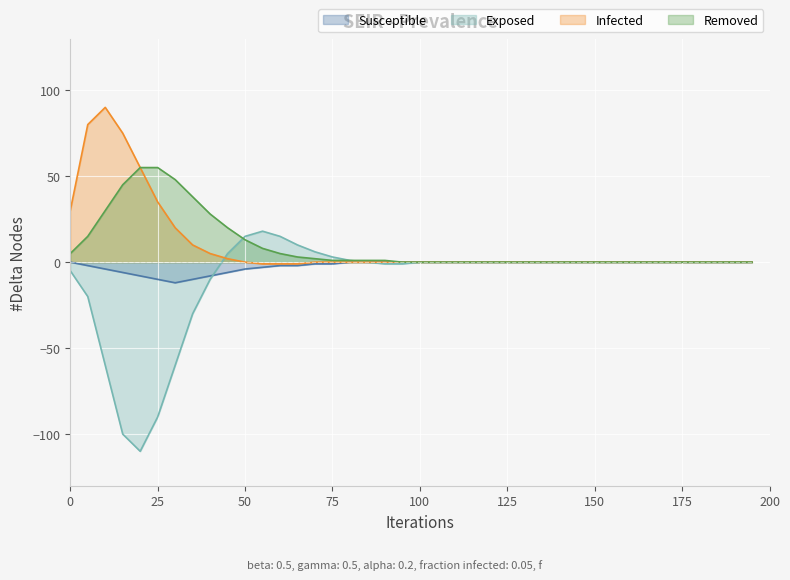

Rank the series by their maximum value, from lowest to highest.

Susceptible, Exposed, Removed, Infected